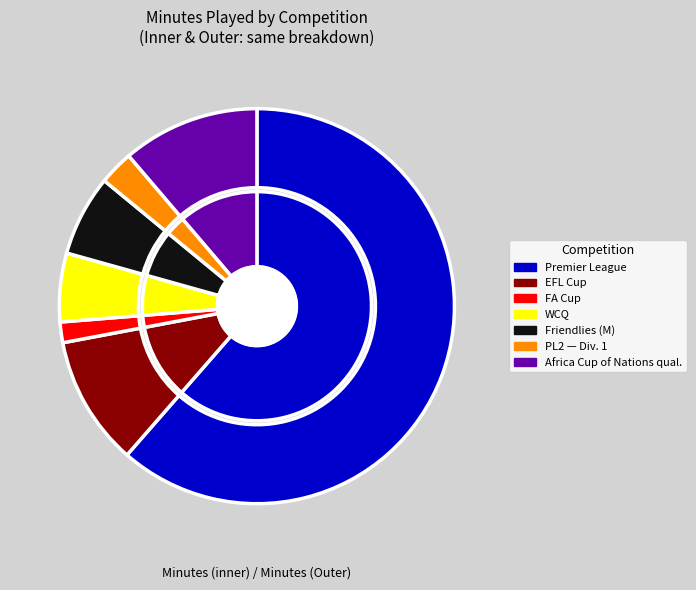

Which slice is the smallest?

FA Cup